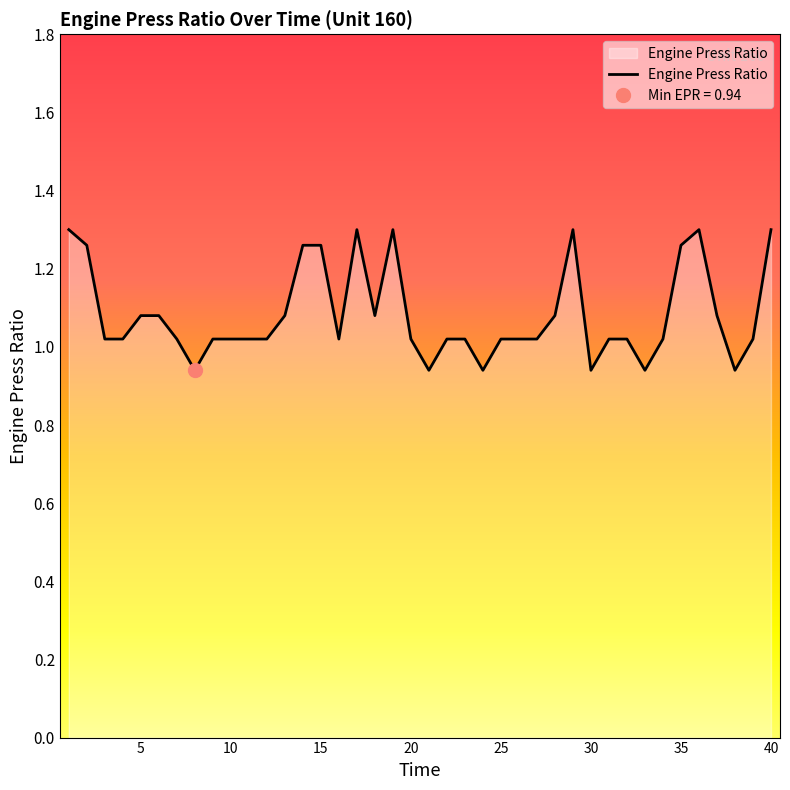

What is the smallest value displayed?

0.9